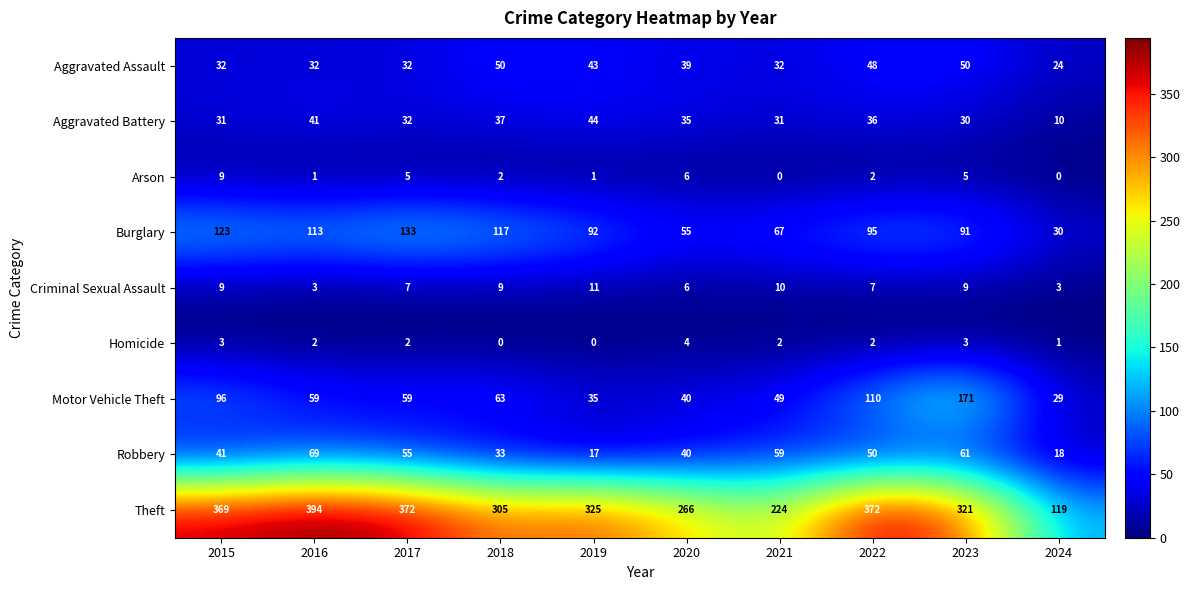

Between 2018 and 2021, which series saw the biggest shift?

Theft